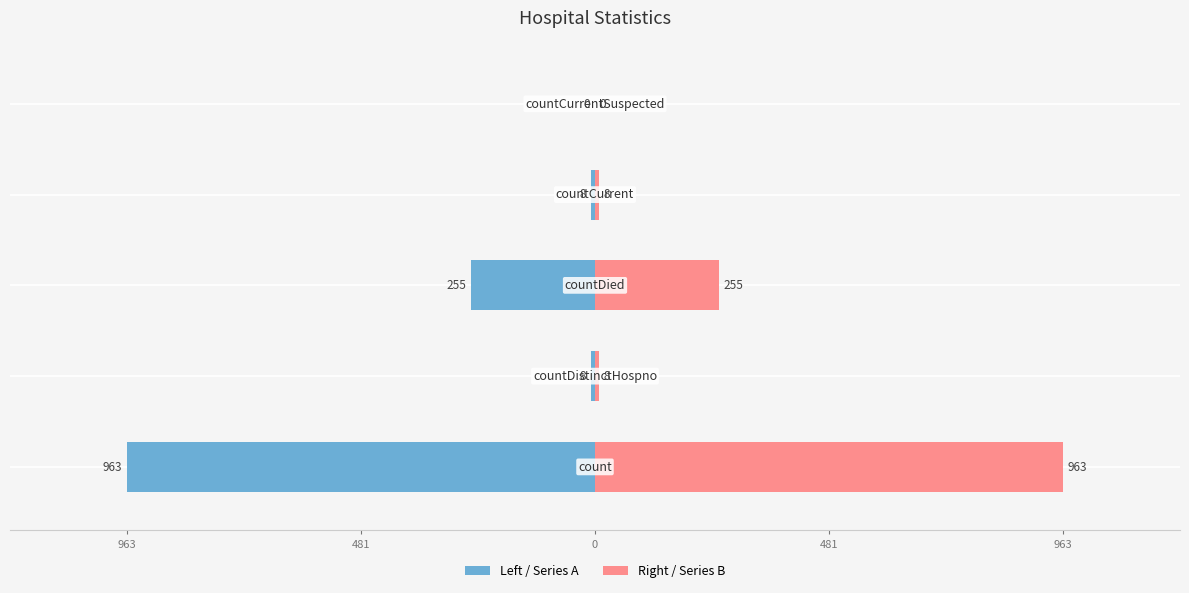

Reading right to left, extract all data points from this chart.

values (left): 963=0	481=-8	0=-255	481=-8	963=-963
values (right): 963=0	481=8	0=255	481=8	963=963